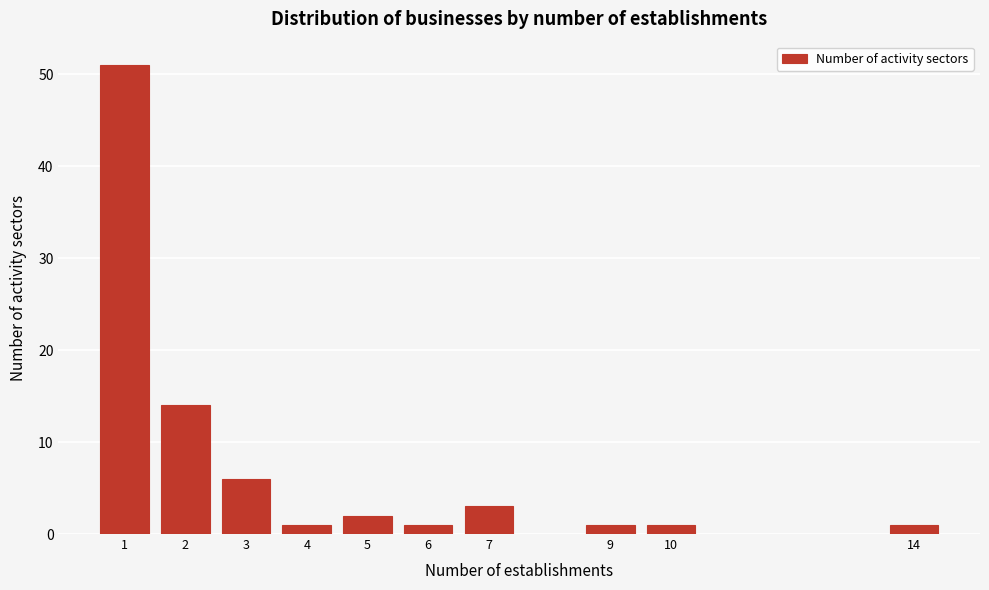

Reading left to right, extract all data points from this chart.

1=51	2=14	3=6	4=1	5=2	6=1	7=3	9=1	10=1	14=1